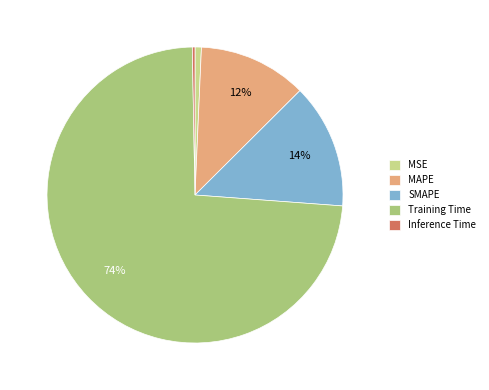

Which slice is the largest?

Training Time